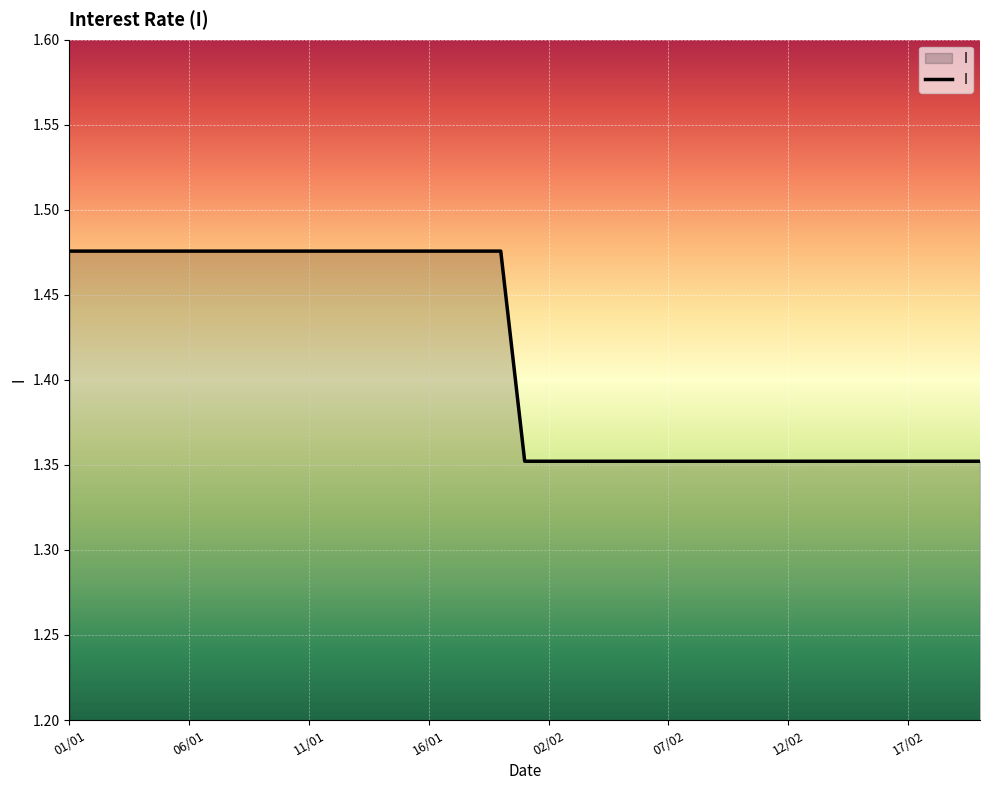

What is the average value?

1.4